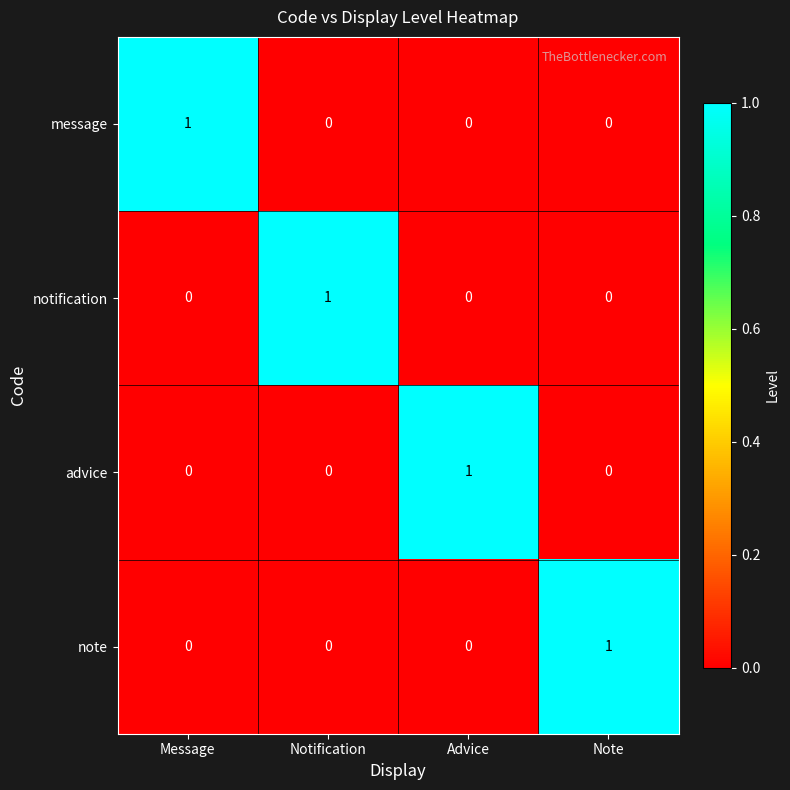

Which category has the highest value in the notification series?

Notification